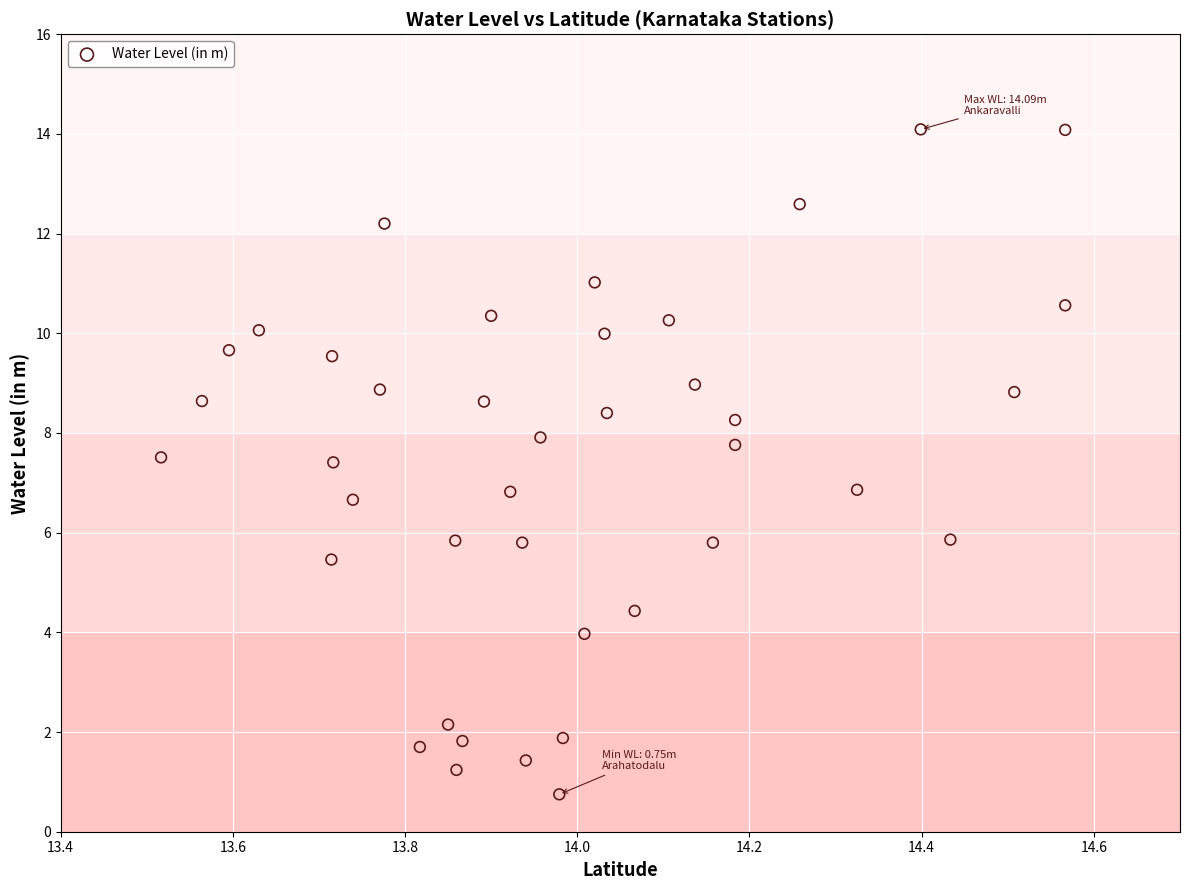

What is the range of Y values (max minus min)?

13.3